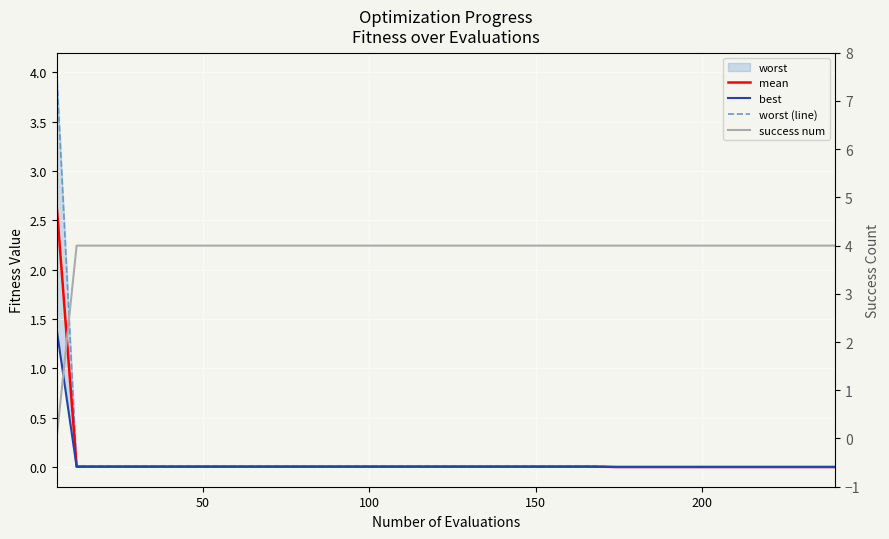

Reading left to right, list all the values displayed in this chart.

mean: 2.7	0.0	0.0	0.0	0.0	0.0	0.0	0.0	0.0	0.0	0.0	0.0	0.0	0.0	0.0	0.0	0.0	0.0	0.0	0.0	0.0	0.0	0.0	0.0	0.0	0.0	0.0	0.0	0.0	0.0	0.0	0.0	0.0	0.0	0.0	0.0	0.0	0.0	0.0	0.0
best: 1.4	0.0	0.0	0.0	0.0	0.0	0.0	0.0	0.0	0.0	0.0	0.0	0.0	0.0	0.0	0.0	0.0	0.0	0.0	0.0	0.0	0.0	0.0	0.0	0.0	0.0	0.0	0.0	0.0	0.0	0.0	0.0	0.0	0.0	0.0	0.0	0.0	0.0	0.0	0.0
worst (line): 4.0	0.0	0.0	0.0	0.0	0.0	0.0	0.0	0.0	0.0	0.0	0.0	0.0	0.0	0.0	0.0	0.0	0.0	0.0	0.0	0.0	0.0	0.0	0.0	0.0	0.0	0.0	0.0	0.0	0.0	0.0	0.0	0.0	0.0	0.0	0.0	0.0	0.0	0.0	0.0
success num: 0.0	4.0	4.0	4.0	4.0	4.0	4.0	4.0	4.0	4.0	4.0	4.0	4.0	4.0	4.0	4.0	4.0	4.0	4.0	4.0	4.0	4.0	4.0	4.0	4.0	4.0	4.0	4.0	4.0	4.0	4.0	4.0	4.0	4.0	4.0	4.0	4.0	4.0	4.0	4.0